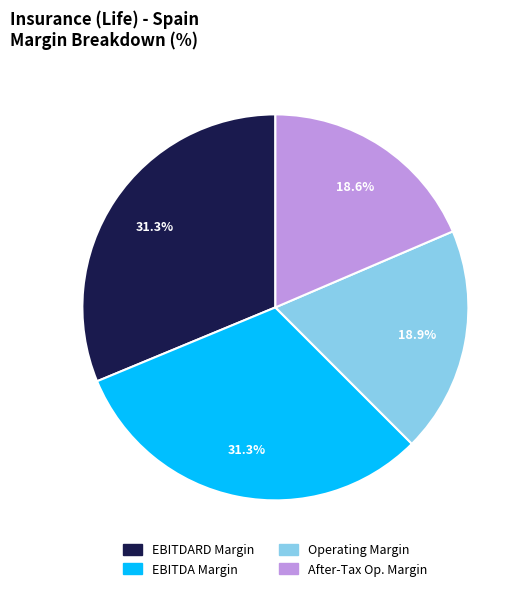

Does any single category account for the majority?

No